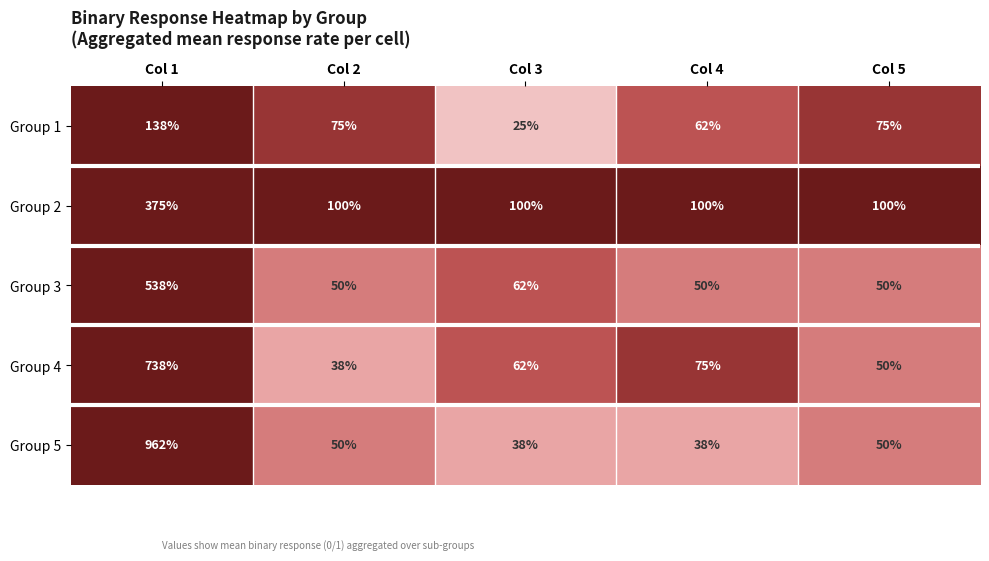

Is it true that Group 1 equals 38 at Col 3?

False